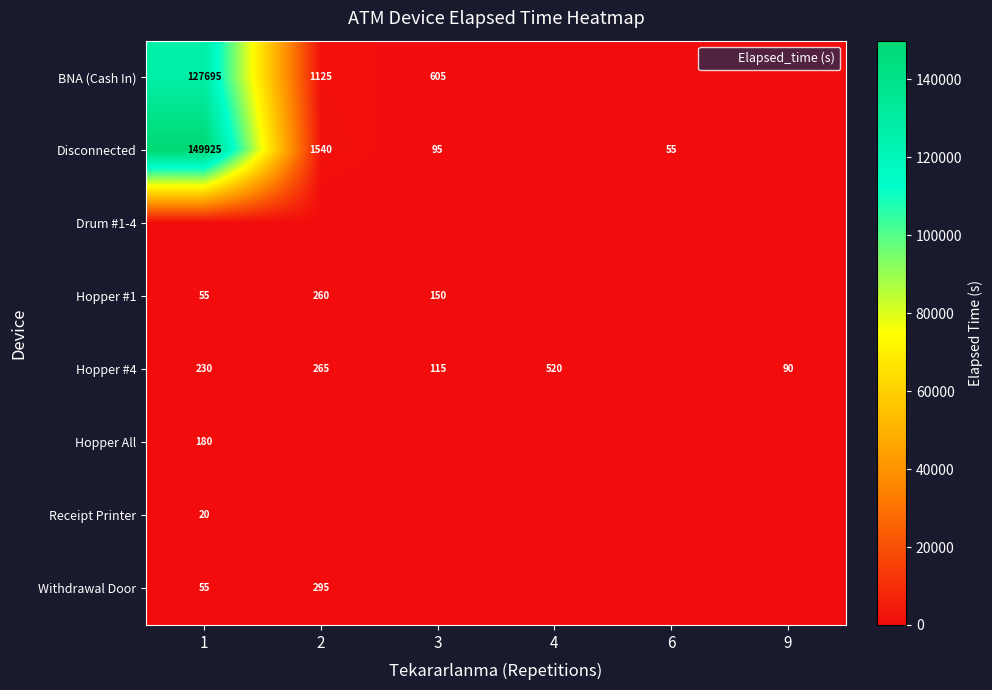

Is it true that Hopper #4 equals 520 at 4?

True